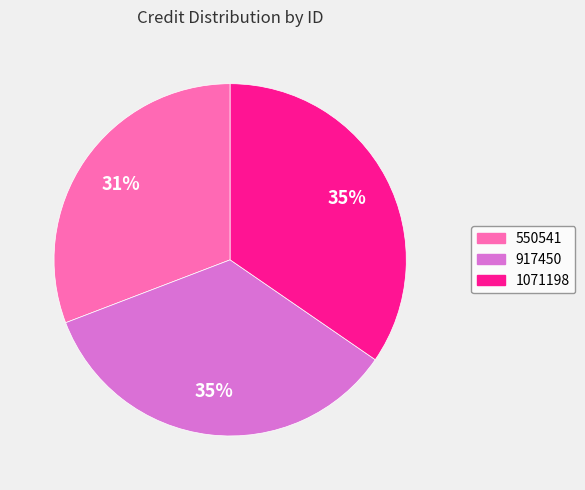

How many slices are in this pie chart?

3